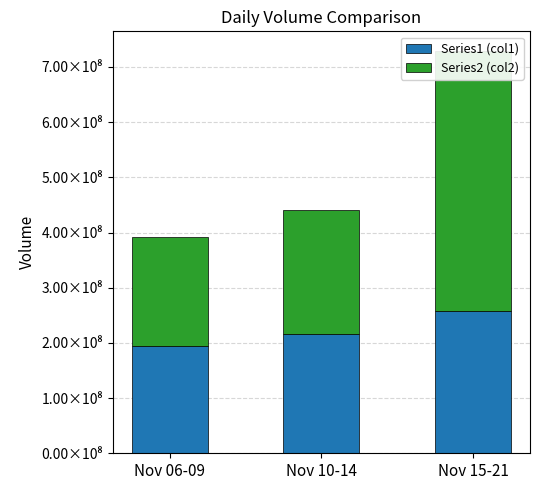

What is the difference between the highest and lowest values at Nov 06-09?

2706887